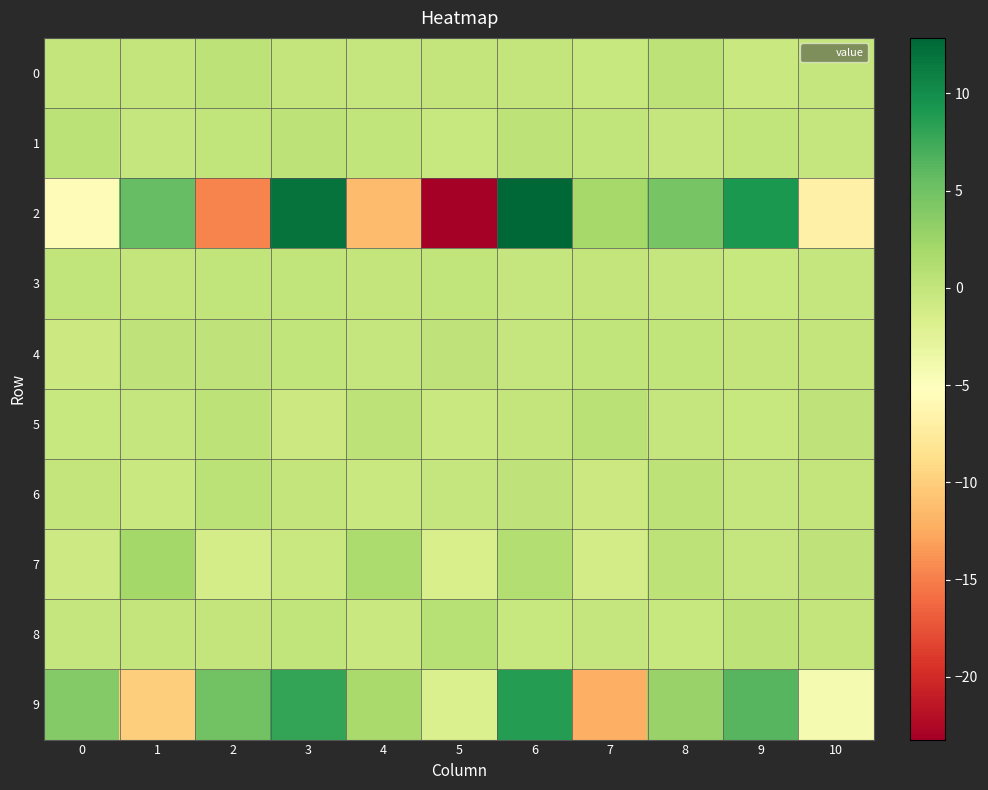

Reading right to left, what are all the values shown in this chart?

0: 10=-0.1	9=-0.4	8=0.4	7=-0.3	6=0.0	5=-0.1	4=-0.1	3=-0.0	2=0.3	1=-0.1	0=0.0
1: 10=-0.2	9=0.2	8=-0.2	7=0.1	6=0.3	5=-0.4	4=0.2	3=0.3	2=0.1	1=-0.2	0=0.6
2: 10=-6.8	9=9.2	8=4.6	7=2.0	6=12.9	5=-23.2	4=-11.3	3=11.9	2=-14.7	1=5.6	0=-5.6
3: 10=-0.2	9=-0.3	8=-0.2	7=-0.1	6=-0.2	5=0.1	4=-0.1	3=0.2	2=0.1	1=-0.1	0=0.1
4: 10=-0.1	9=-0.1	8=0.1	7=0.1	6=-0.1	5=0.2	4=-0.2	3=0.1	2=0.2	1=0.2	0=-0.6
5: 10=0.3	9=-0.3	8=-0.1	7=0.7	6=-0.1	5=-0.4	4=0.4	3=-0.6	2=0.3	1=-0.2	0=-0.3
6: 10=-0.1	9=-0.2	8=0.4	7=-0.6	6=0.3	5=-0.2	4=-0.5	3=0.0	2=0.5	1=-0.4	0=-0.0
7: 10=0.2	9=-0.1	8=0.5	7=-1.2	6=1.0	5=-1.5	4=1.5	3=-0.4	2=-1.4	1=2.1	0=-0.7
8: 10=-0.1	9=0.4	8=-0.4	7=-0.1	6=-0.4	5=0.8	4=-0.4	3=0.1	2=0.0	1=-0.0	0=-0.1
9: 10=-4.3	9=6.3	8=2.8	7=-12.1	6=8.7	5=-1.7	4=1.8	3=8.0	2=5.0	1=-10.0	0=4.0